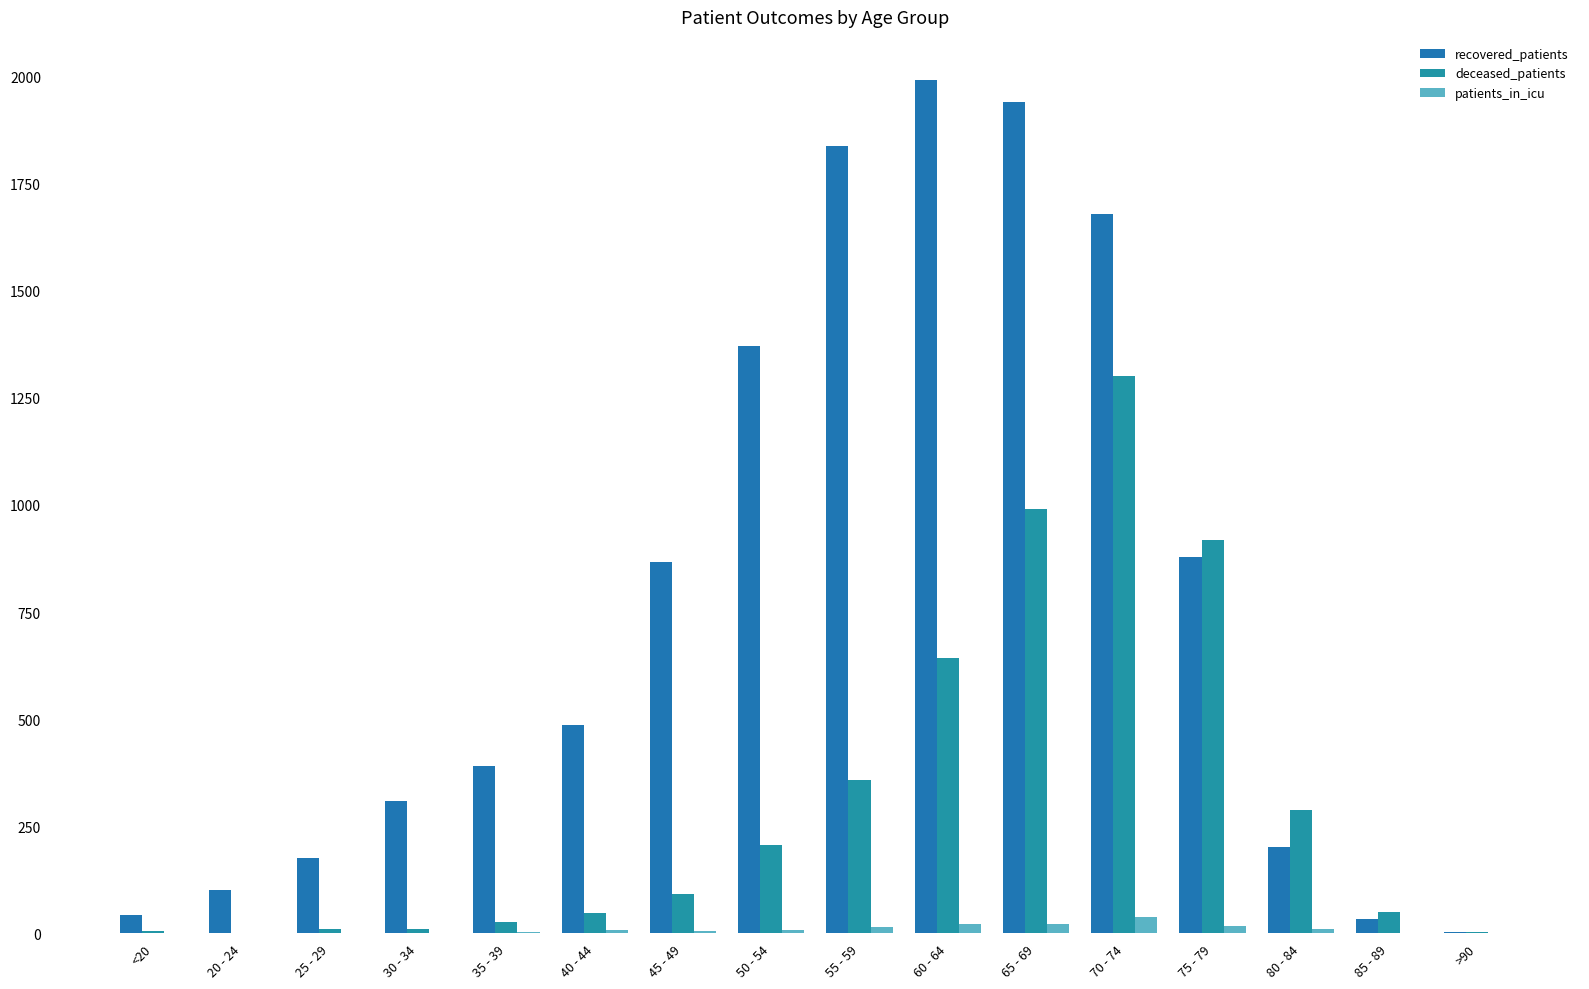

How many groups of bars are there?

16